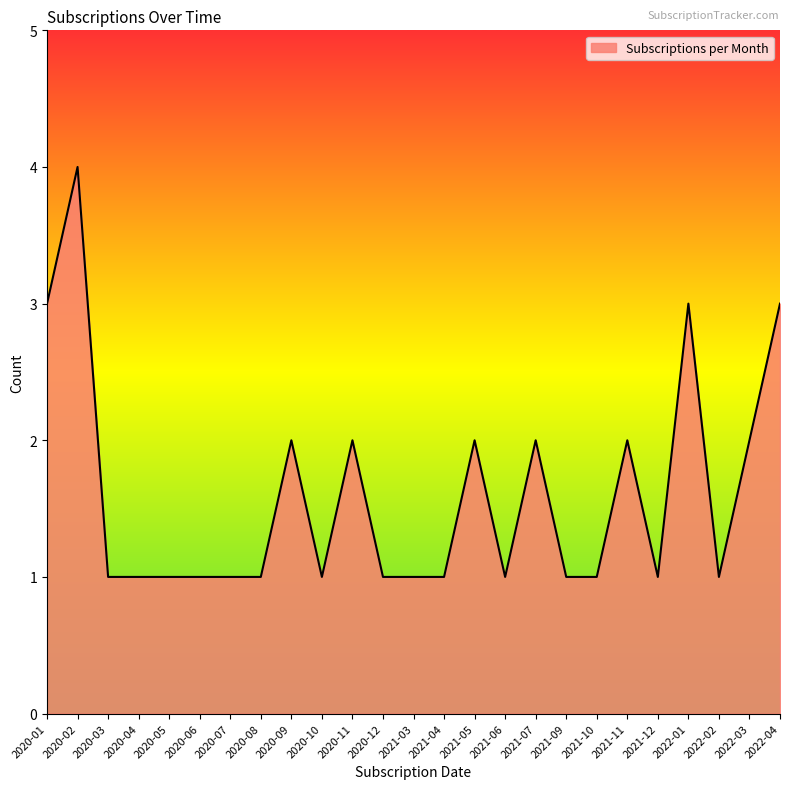

What position from the right is 2020-09?

17